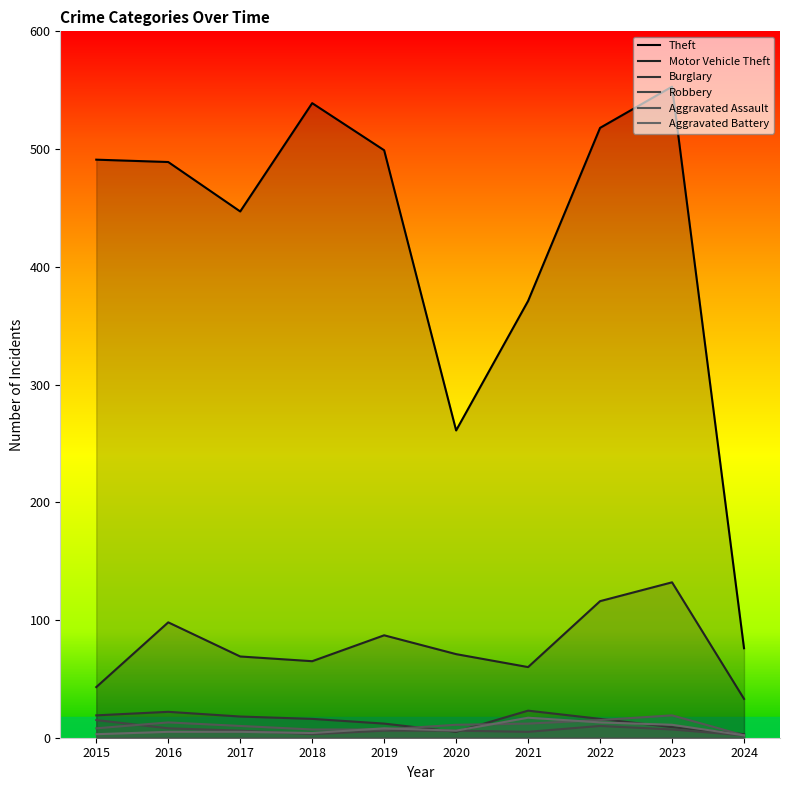

What is the value of the Aggravated Battery point at the 6th from the left?

6